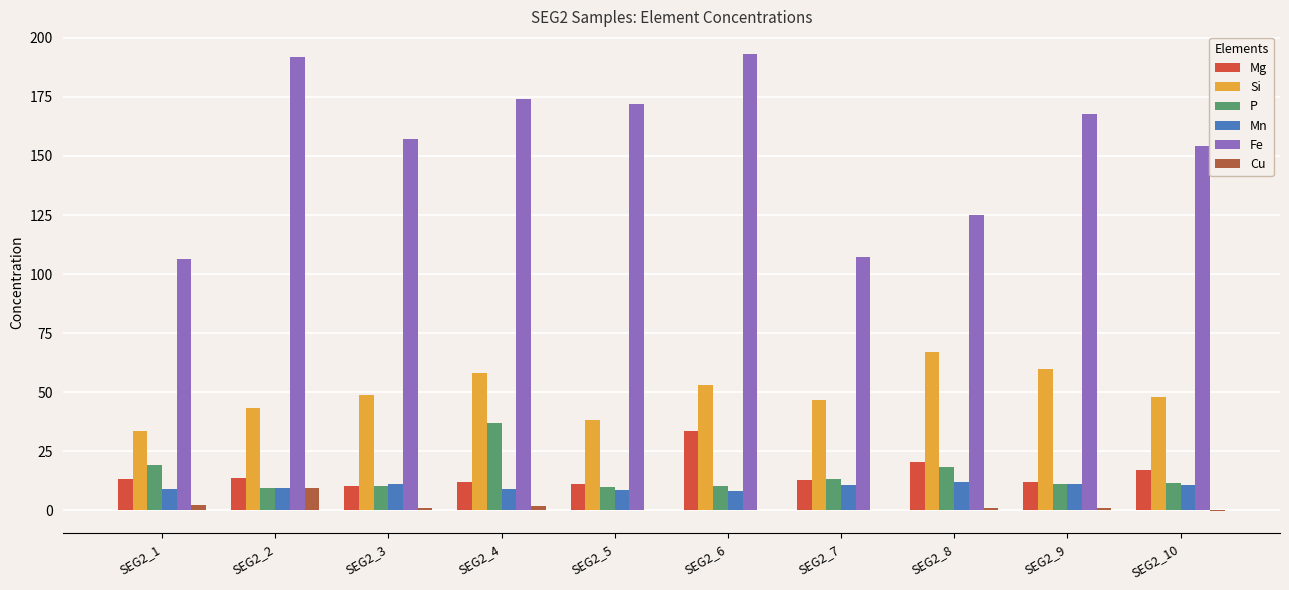

The value of Mg at SEG2_8 is 12.4. True or false?

False